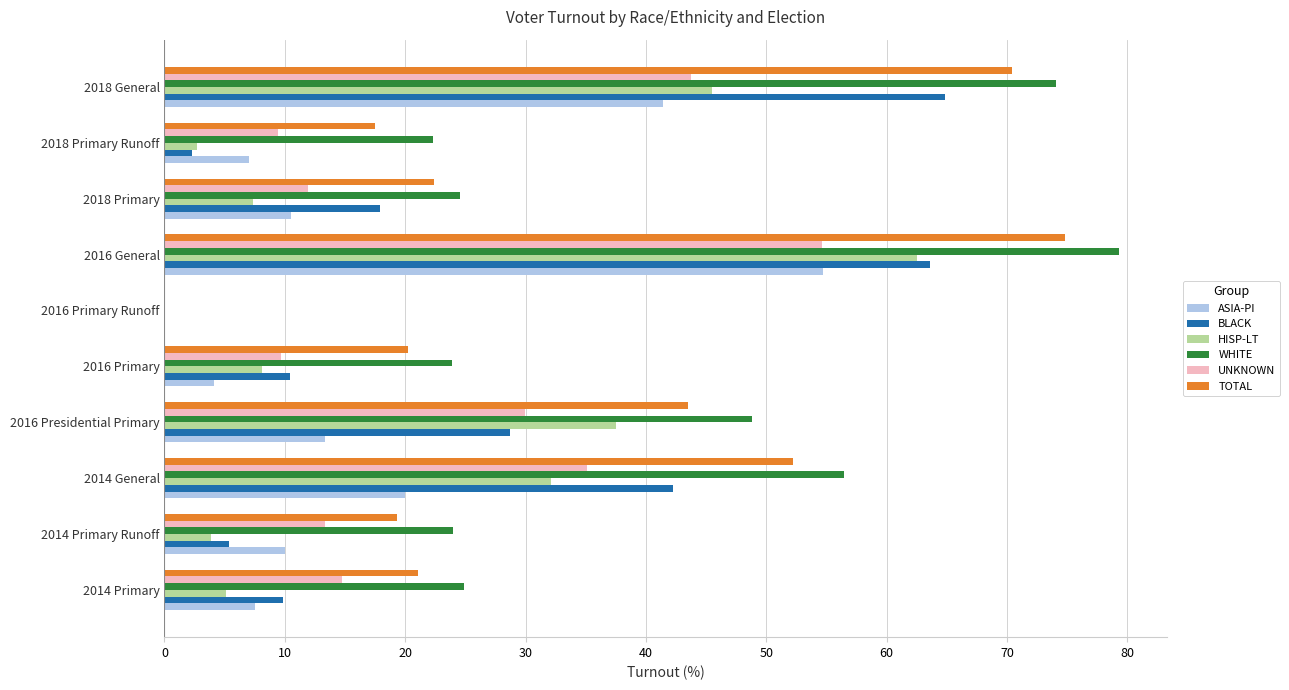

Is it true that BLACK equals 8.9 at 2018 Primary?

False